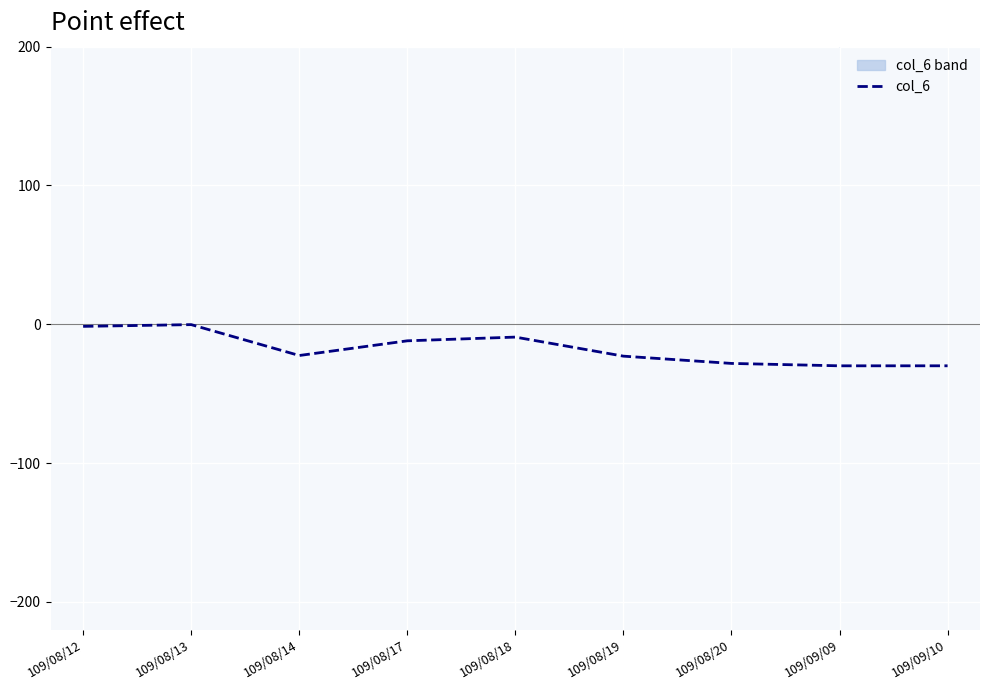

Rank the categories by value from lowest to highest.

109/09/09, 109/09/10, 109/08/20, 109/08/19, 109/08/14, 109/08/17, 109/08/18, 109/08/12, 109/08/13